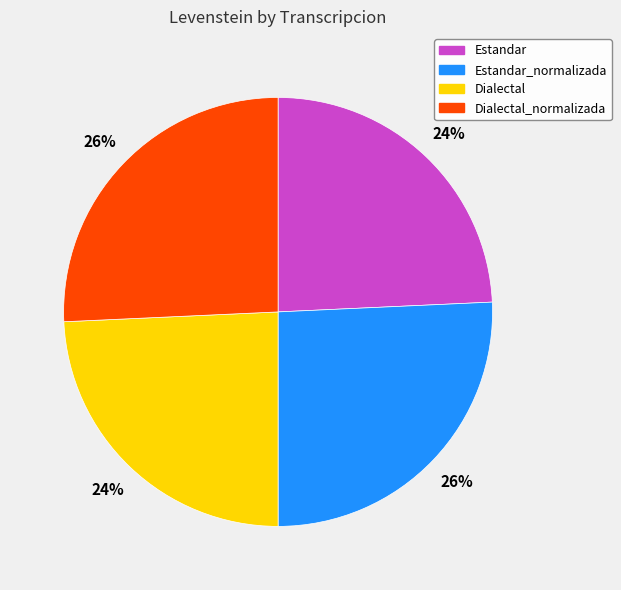

Is there a majority slice in this chart?

No